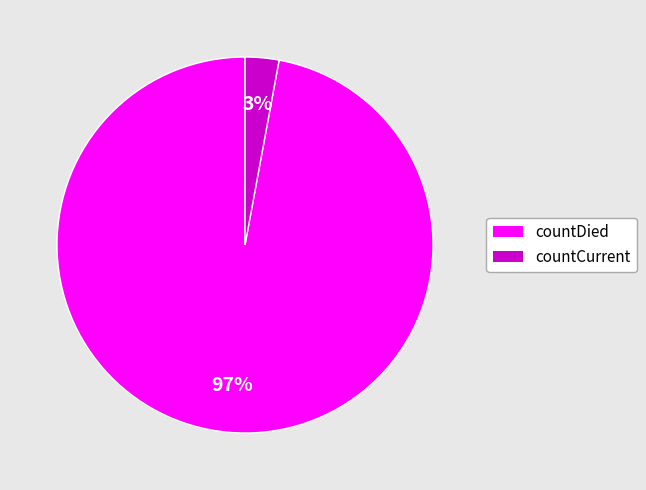

Rank the categories by value from highest to lowest.

countDied, countCurrent